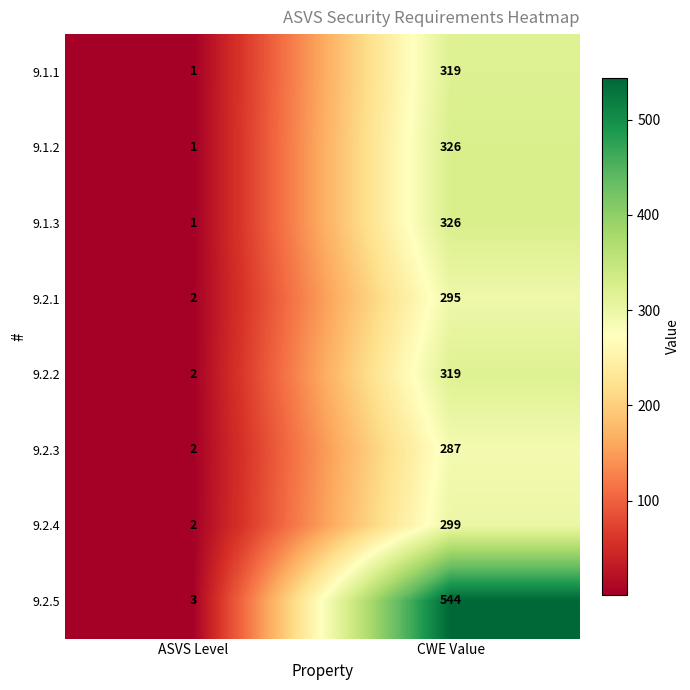

Reading left to right, extract all data points from this chart.

9.1.1: ASVS Level=1	CWE Value=319
9.1.2: ASVS Level=1	CWE Value=326
9.1.3: ASVS Level=1	CWE Value=326
9.2.1: ASVS Level=2	CWE Value=295
9.2.2: ASVS Level=2	CWE Value=319
9.2.3: ASVS Level=2	CWE Value=287
9.2.4: ASVS Level=2	CWE Value=299
9.2.5: ASVS Level=3	CWE Value=544